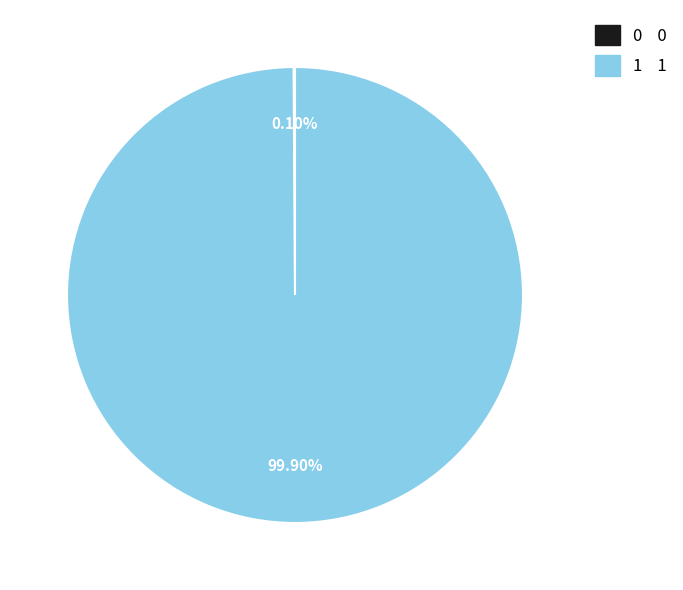

What is the largest slice in the pie chart?

1